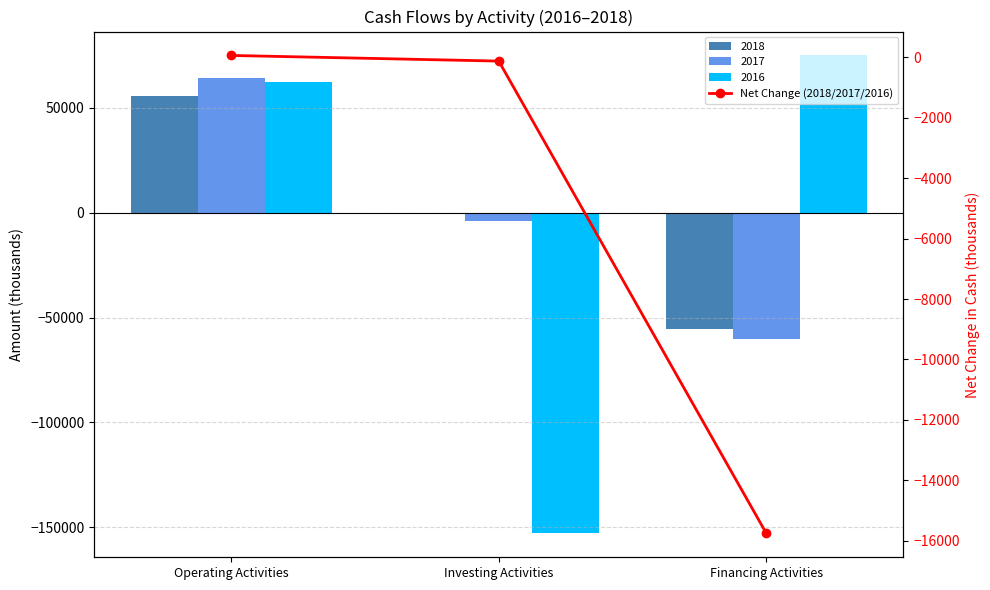

Where is the data nearest to the value -7848?

Investing Activities